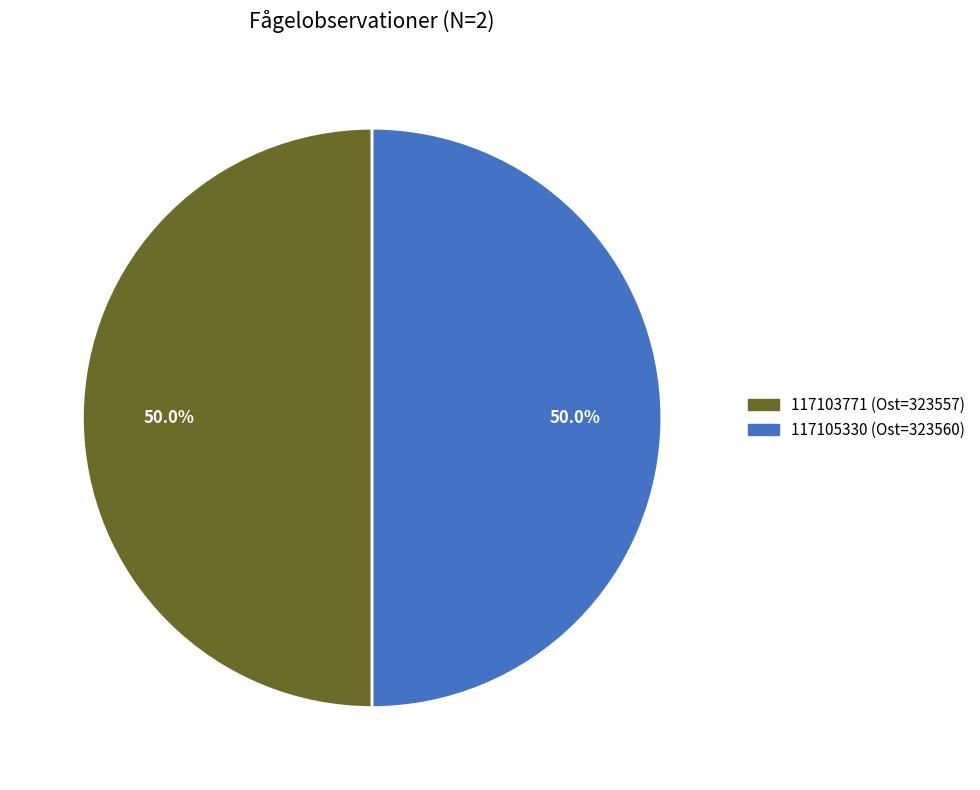

True or false: 117103771 accounts for 62% of the total.

False